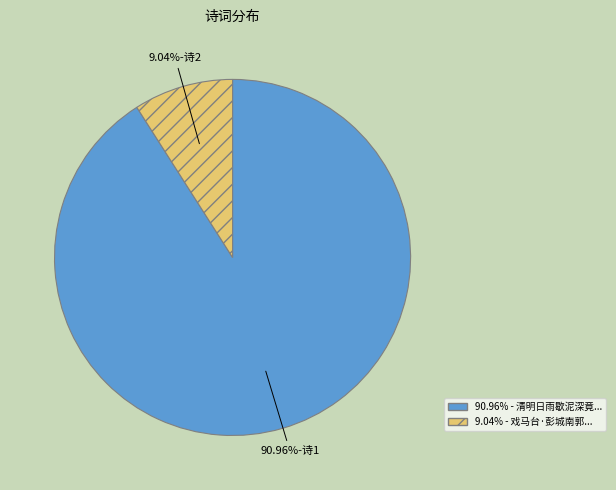

Does any single category account for the majority?

Yes